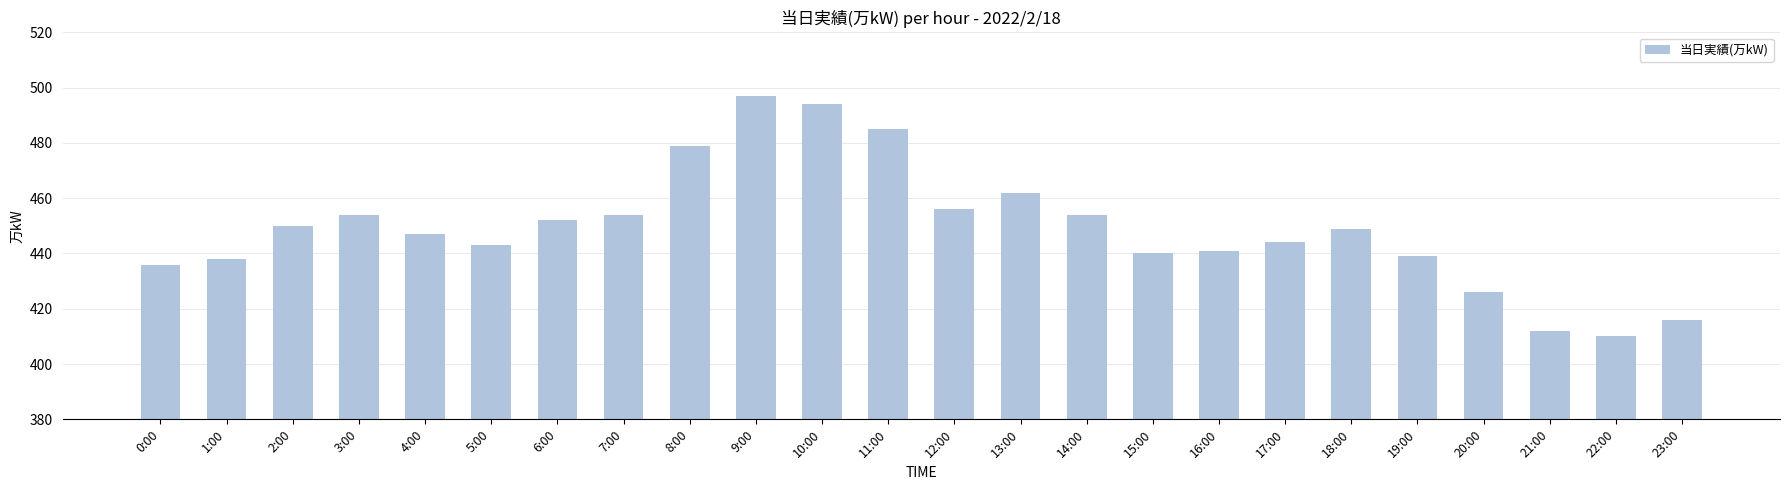

What is the label of the 9th bar from the right?

15:00